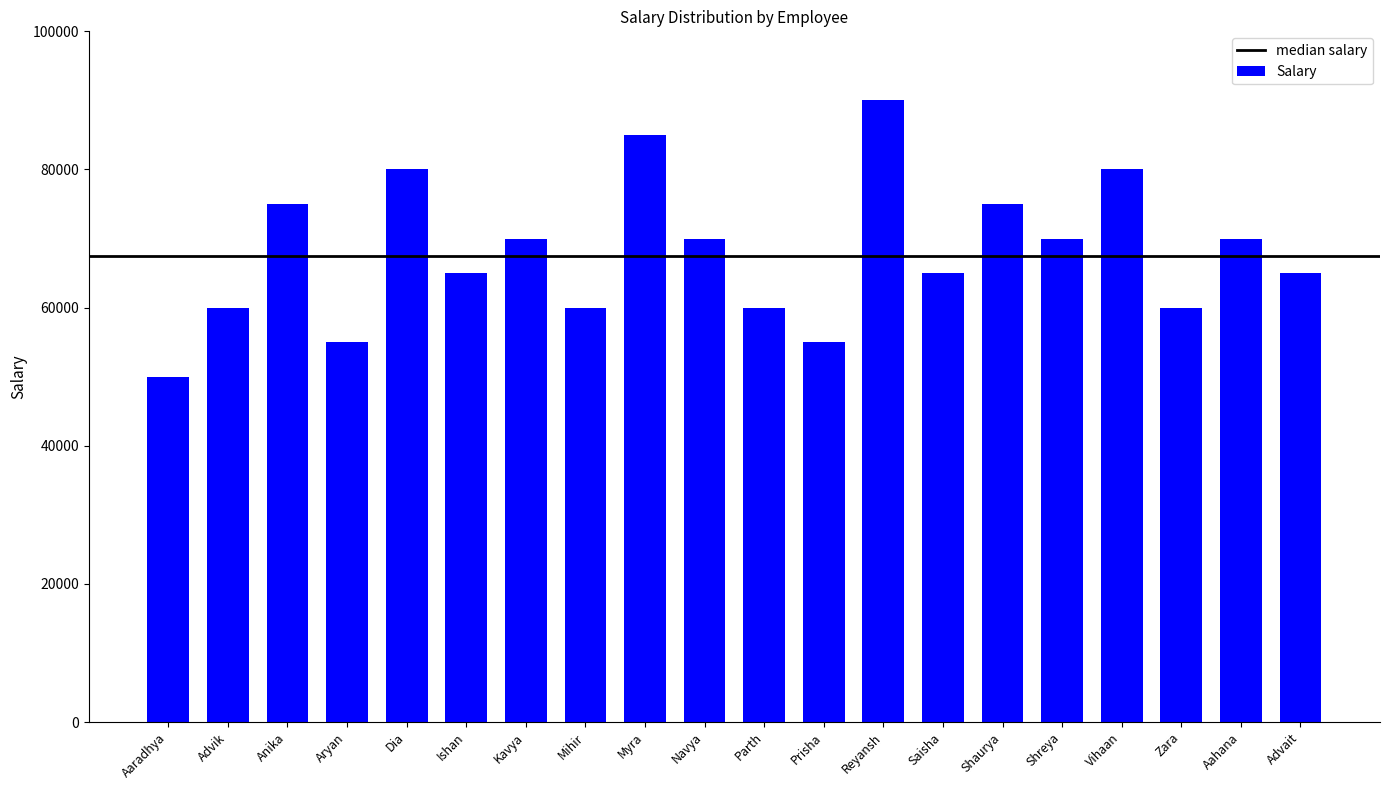

Count the number of data series in this chart.

1